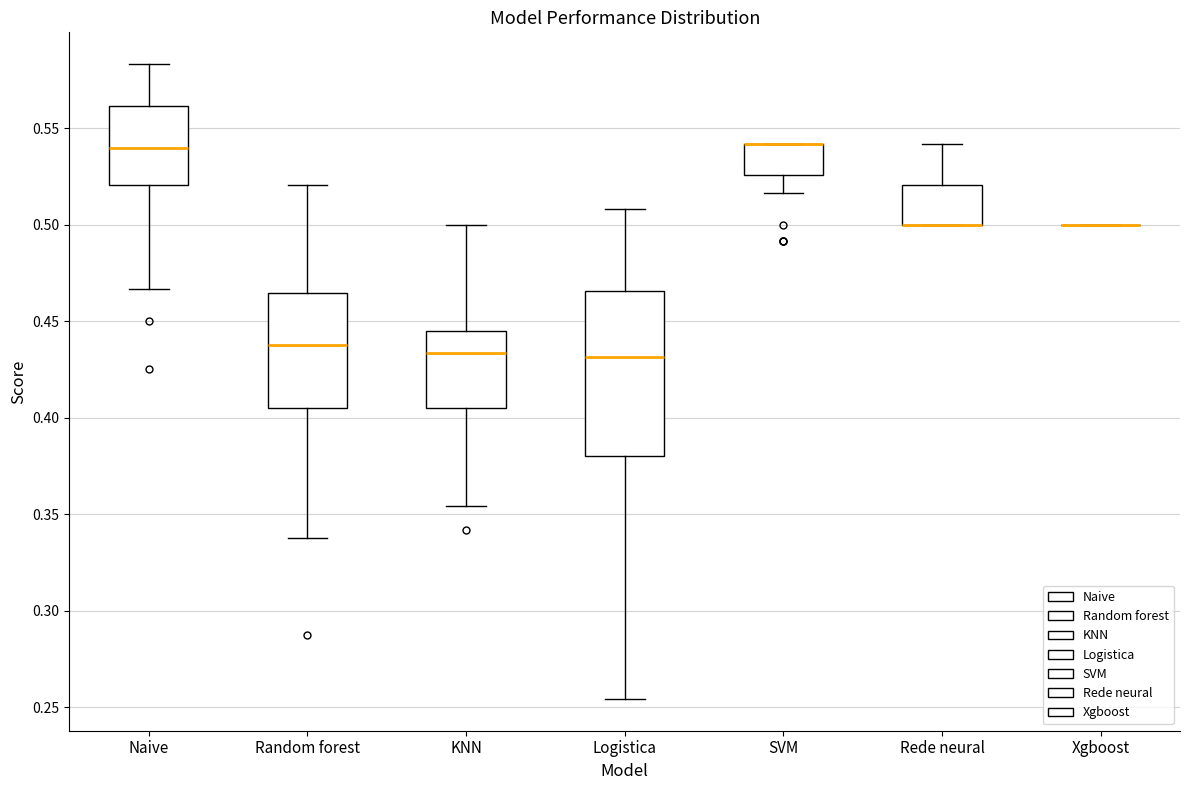

Where is the upper edge of the box for Logistica on the y-axis? The values are not printed on the chart, so give them approximately, as read against the axis.

0.465